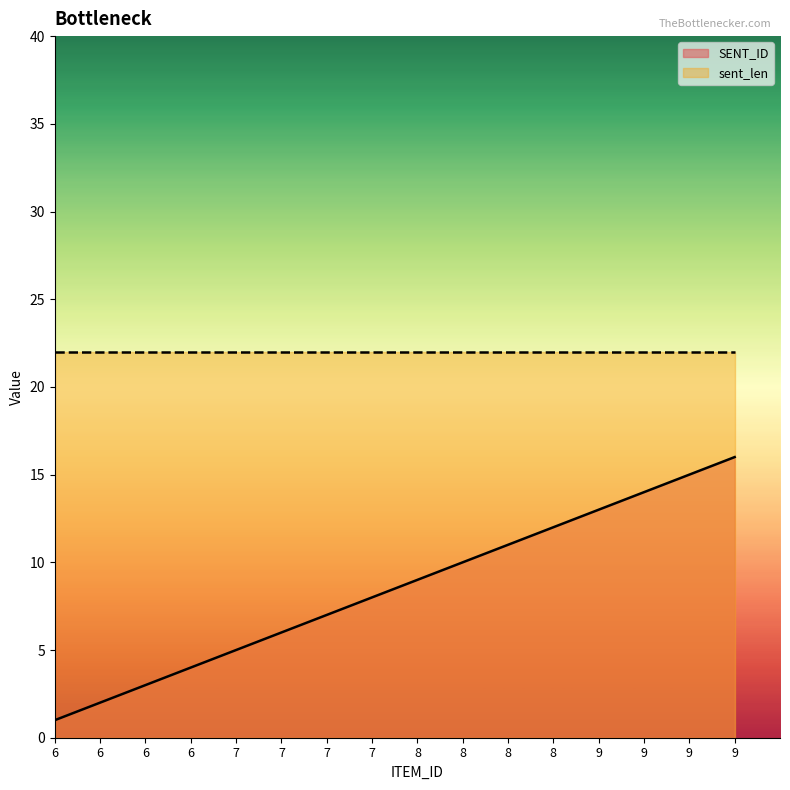

What are all the series names shown in the legend?

SENT_ID, sent_len